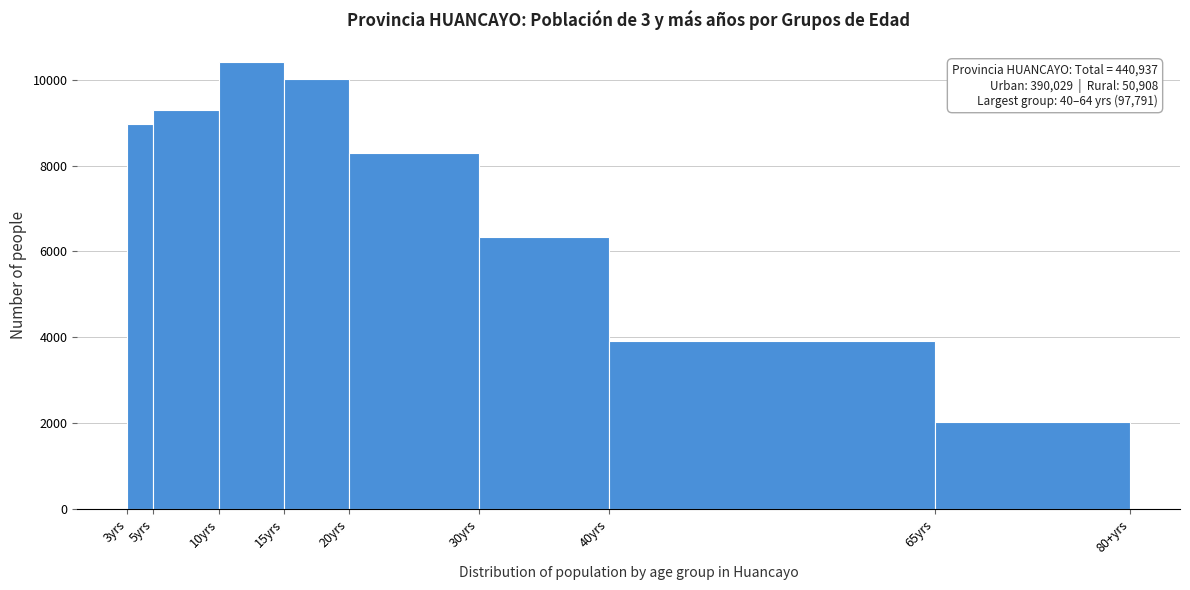

Reading left to right, list all the values displayed in this chart.

8969.0	9300.6	10403.2	10022.2	8293.7	6337.0	3911.6	2018.1